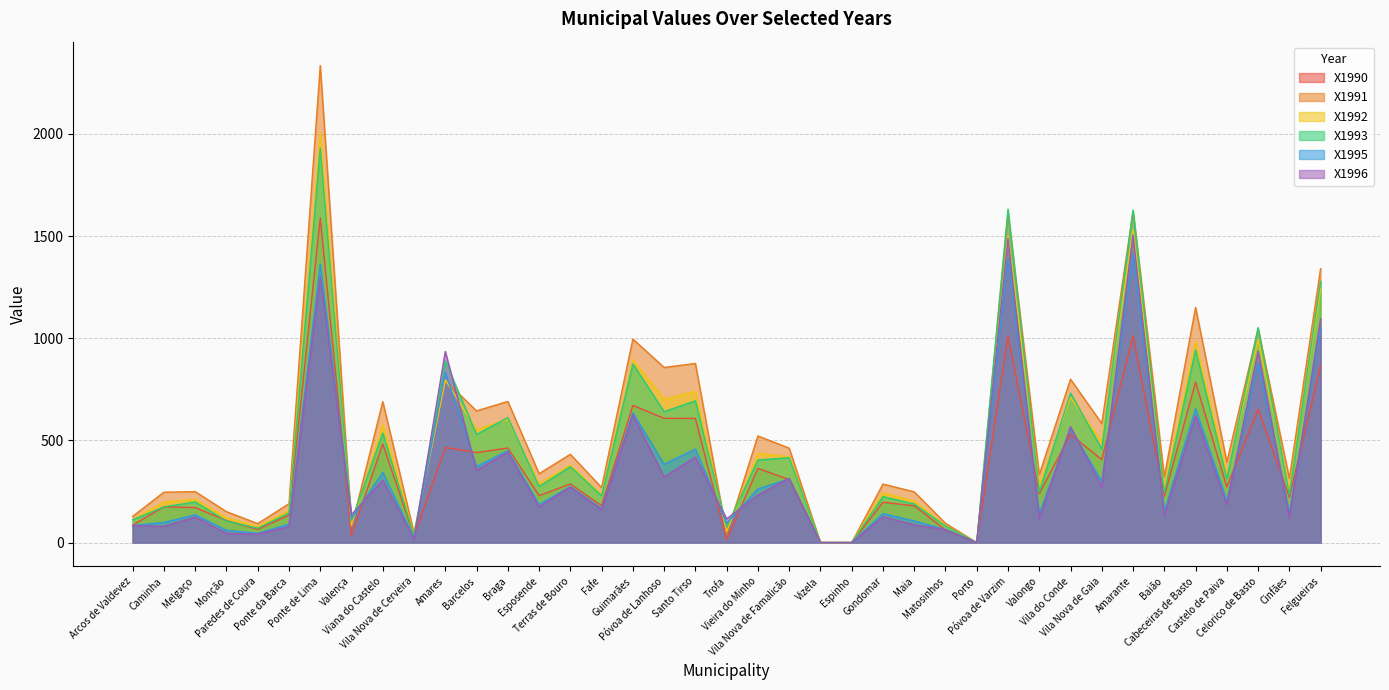

After their last crossing, which series has the higher values: X1996 or X1991?

X1991